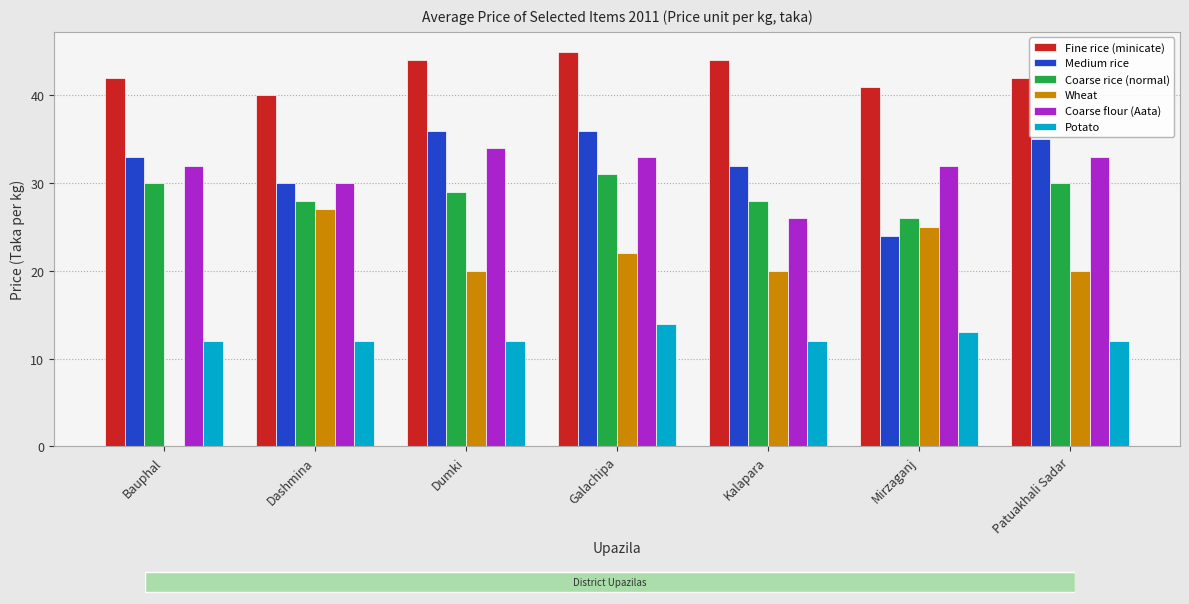

What value does the Fine rice (minicate) series have at Dumki?

44